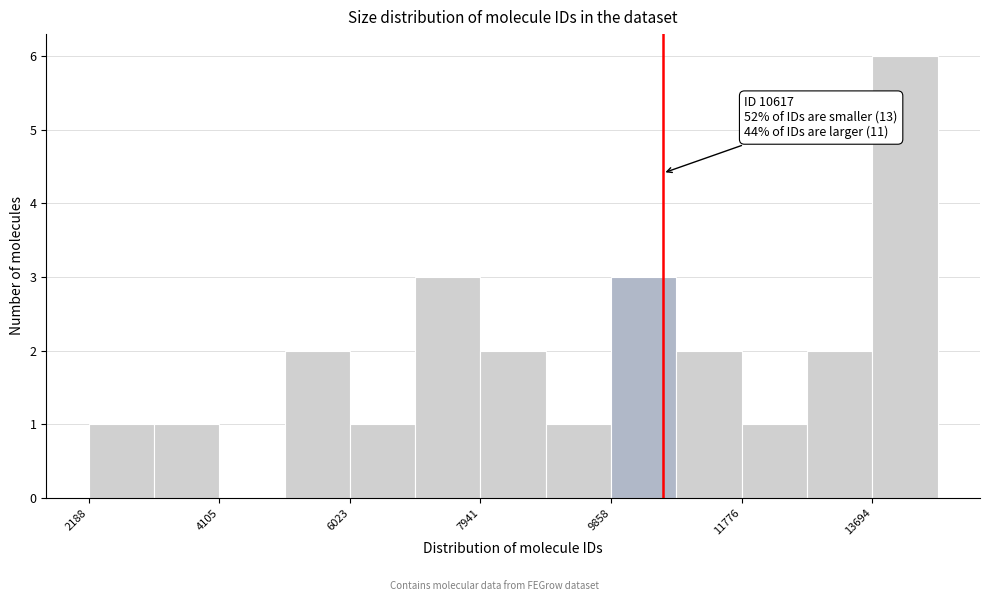

Which range on the x-axis has the tallest bar?

13600 to 14600